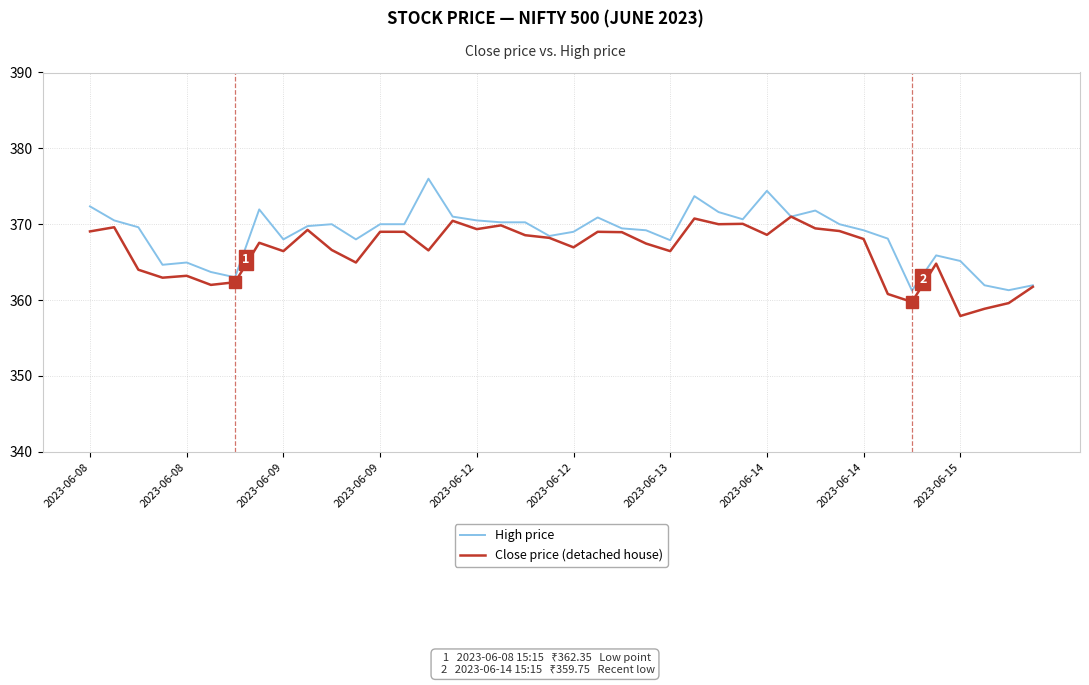

List the series in order of their peak value, lowest first.

Close price (detached house), High price